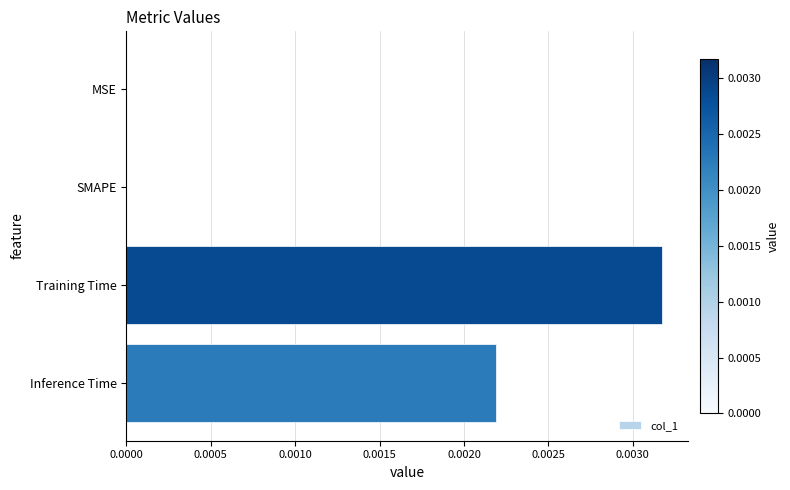

Is it true that the value at Inference Time is 0.0?

True